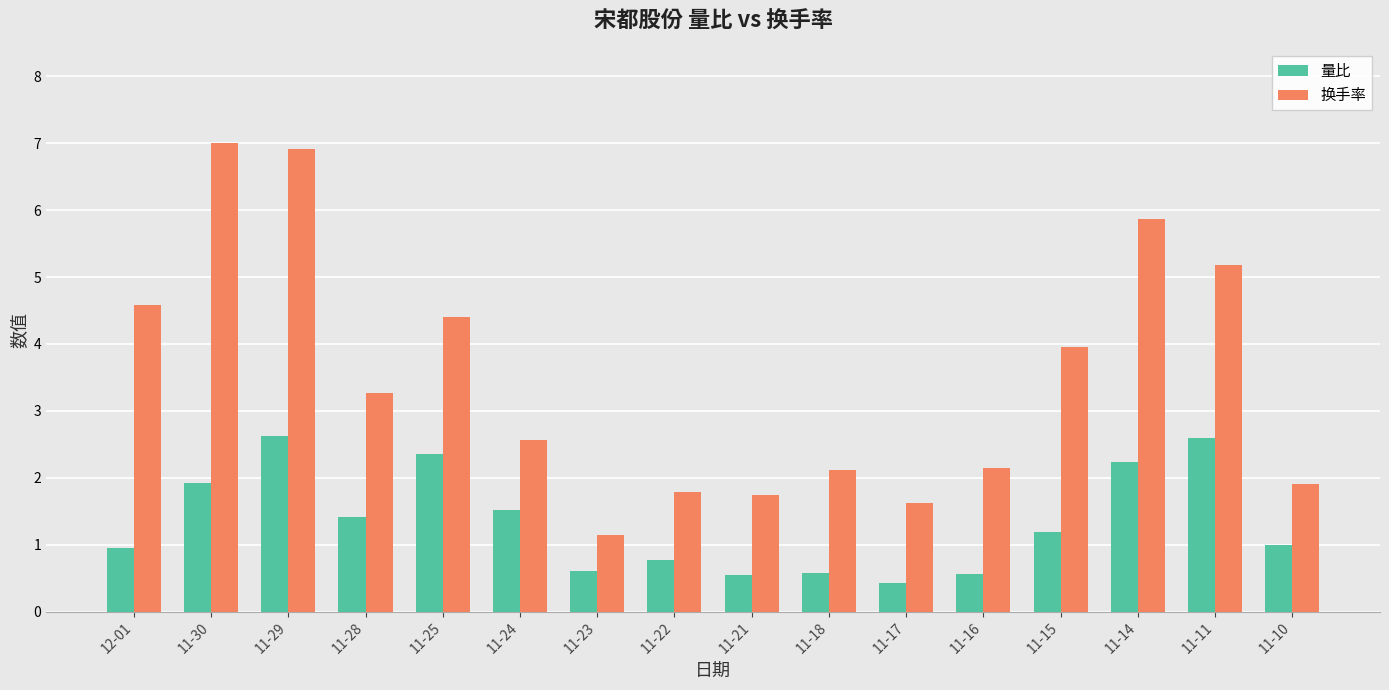

Where is 换手率 nearest to the value 4?

11-15